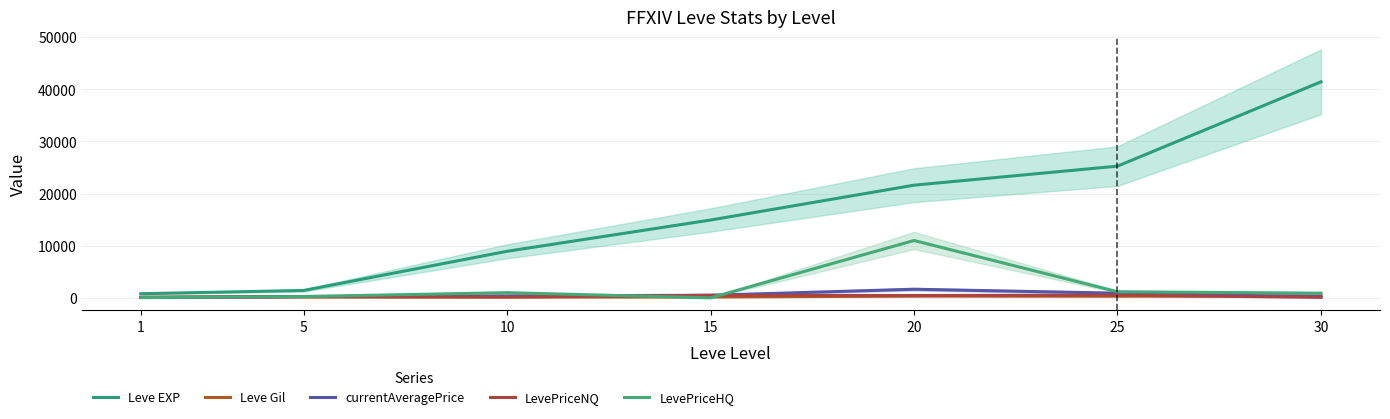

Reading left to right, extract all data points from this chart.

Leve EXP: 800.0	1420.0	8930.0	14920.0	21600.0	25250.0	41410.0
Leve Gil: 113.0	169.0	169.0	172.0	344.0	326.0	372.0
currentAveragePrice: 77.6	258.3	375.2	500.0	1657.1	900.4	229.3
LevePriceNQ: 86.8	260.0	167.3	500.0	450.0	533.7	103.6
LevePriceHQ: 50.0	257.5	999.0	0.0	11000.0	1175.5	900.0